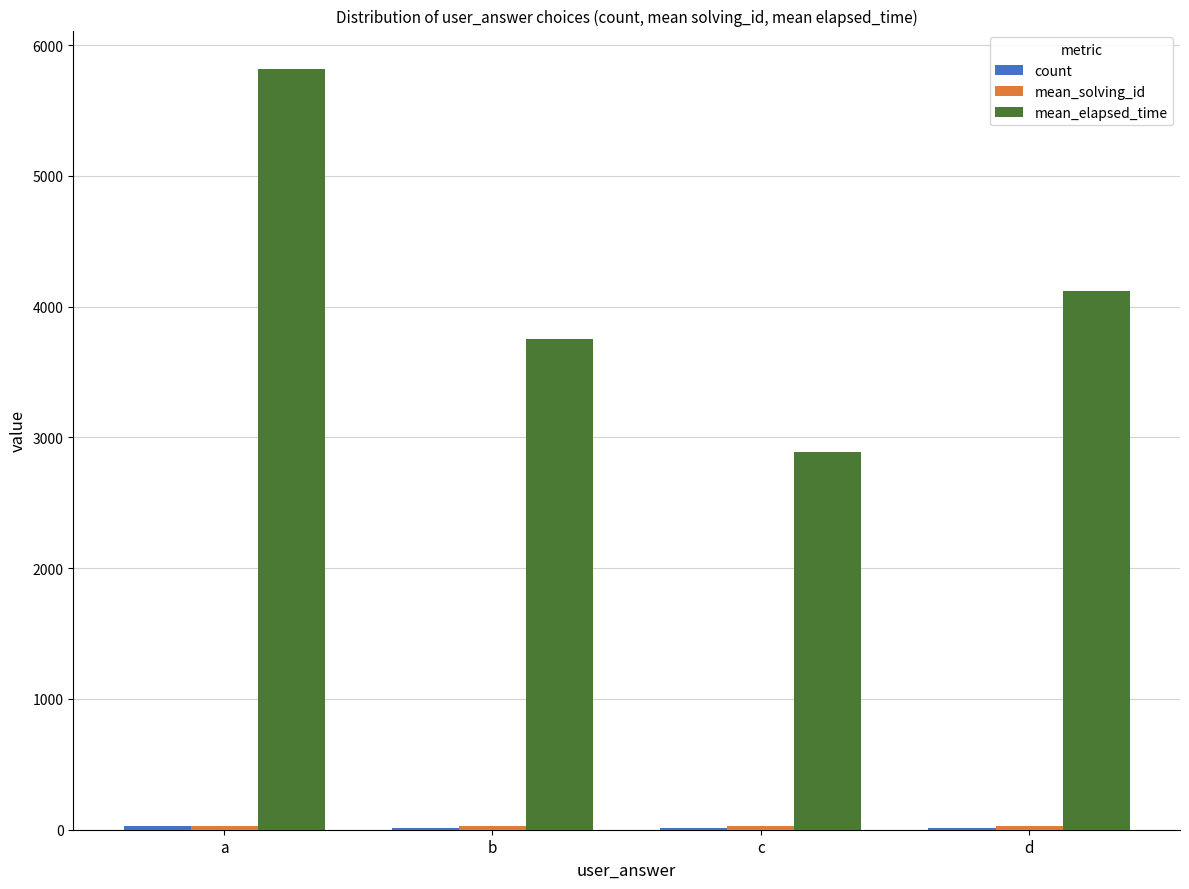

Does the chart contain stacked bars?

No